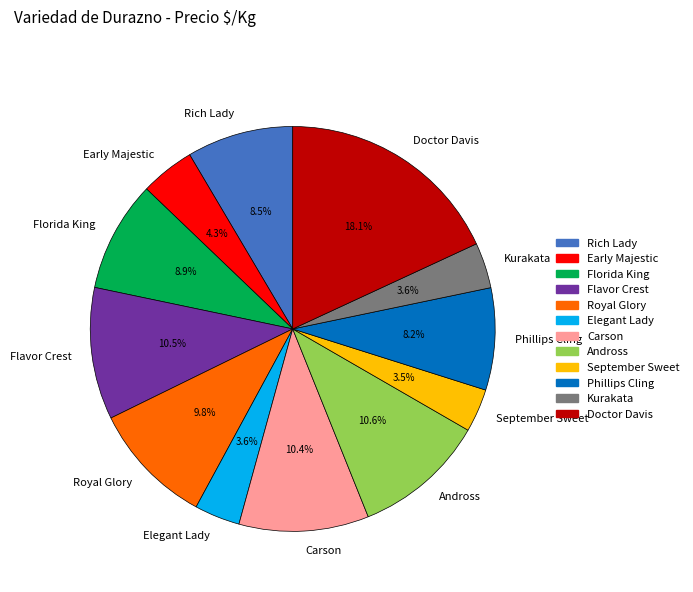

Approximately how many times larger is the value at Kurakata compared to Royal Glory?

0.4